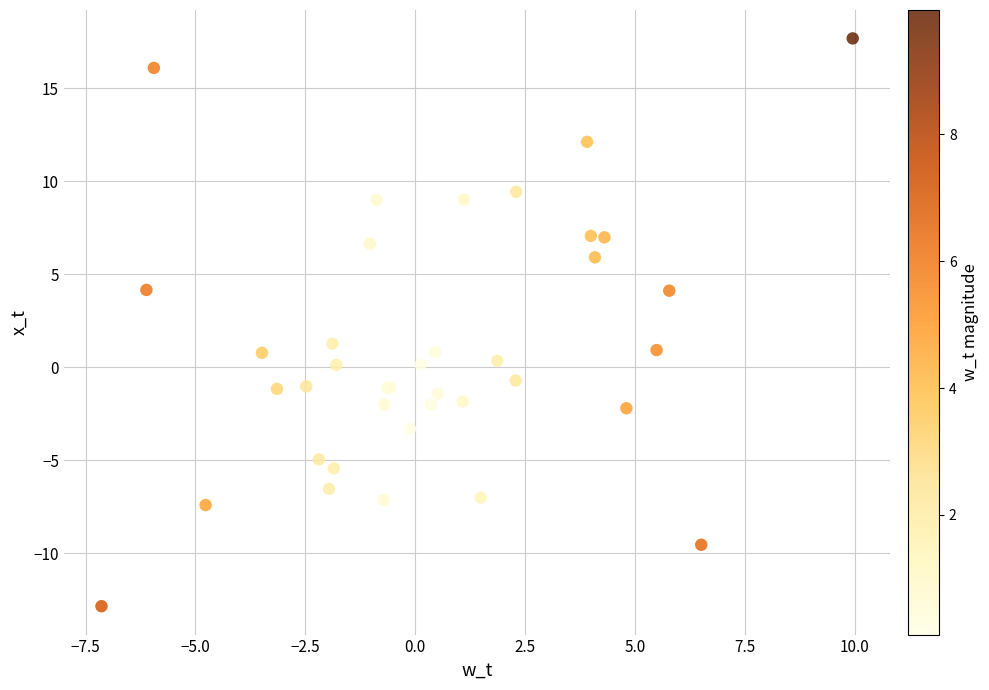

What Y value in the scatter plot is closest to 2?

1.3